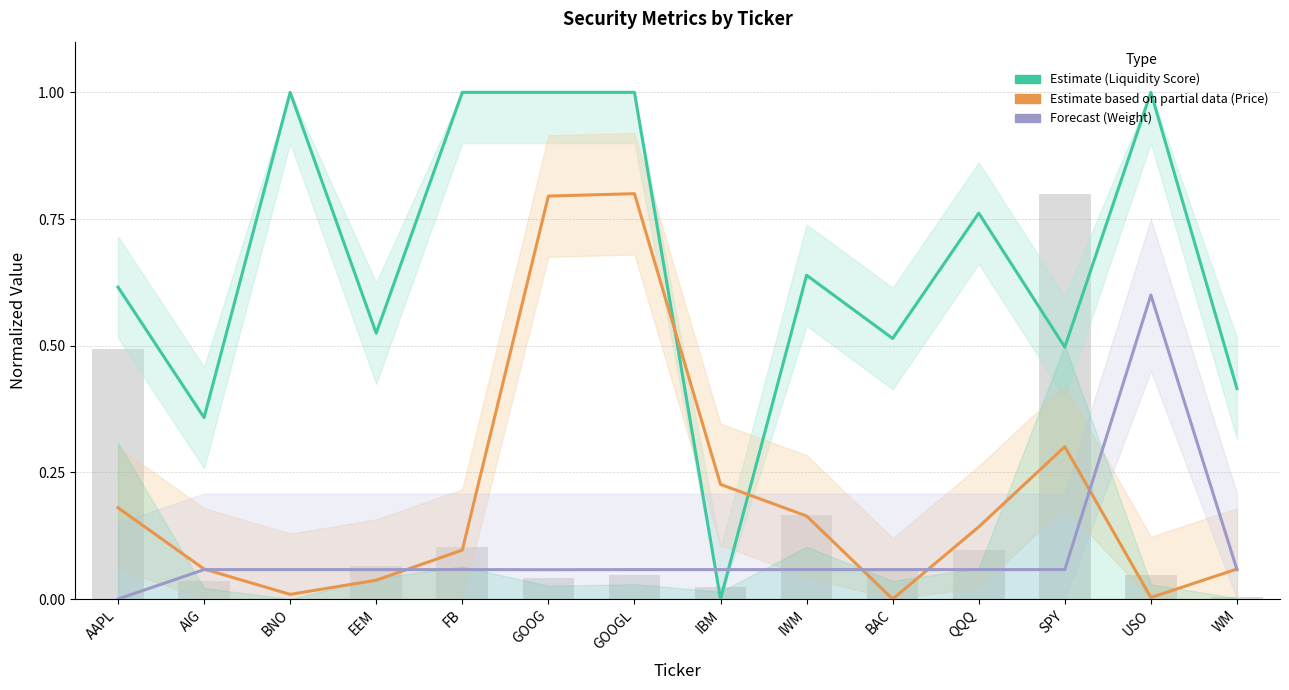

At which category does the chart reach its minimum across all series?

IBM